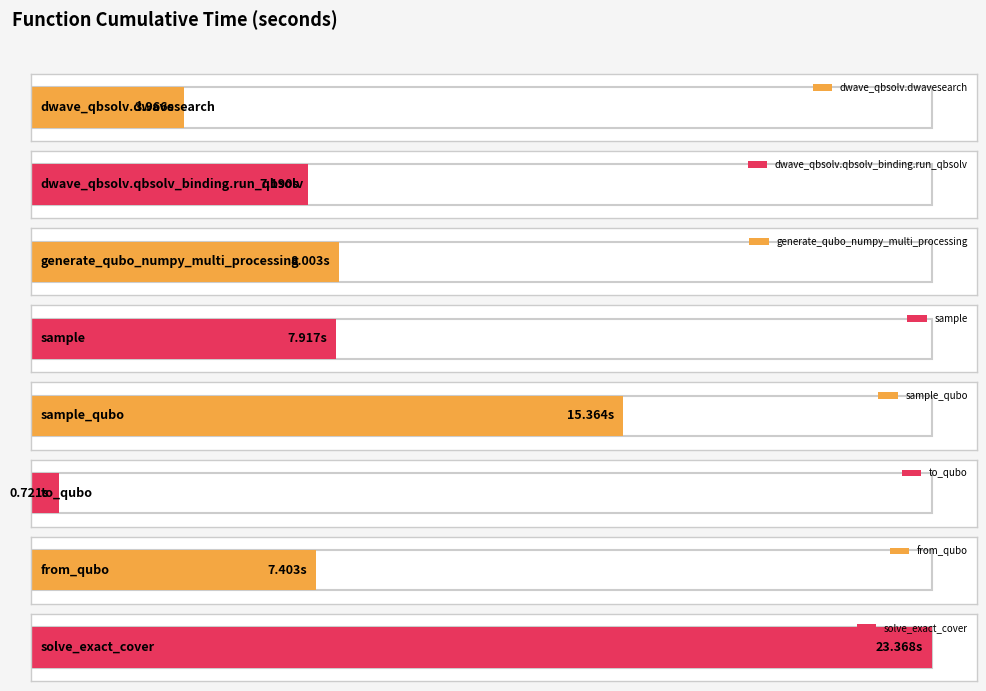

The value at to_qubo is 1.2. True or false?

False